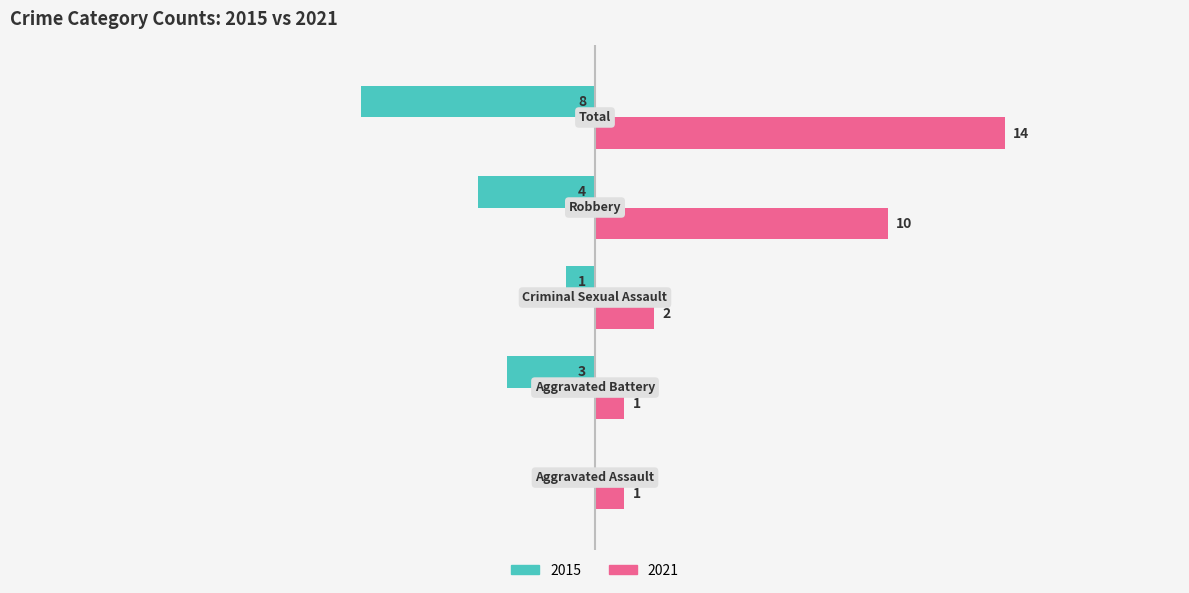

How many 2015 values are between -4 and -1?

3